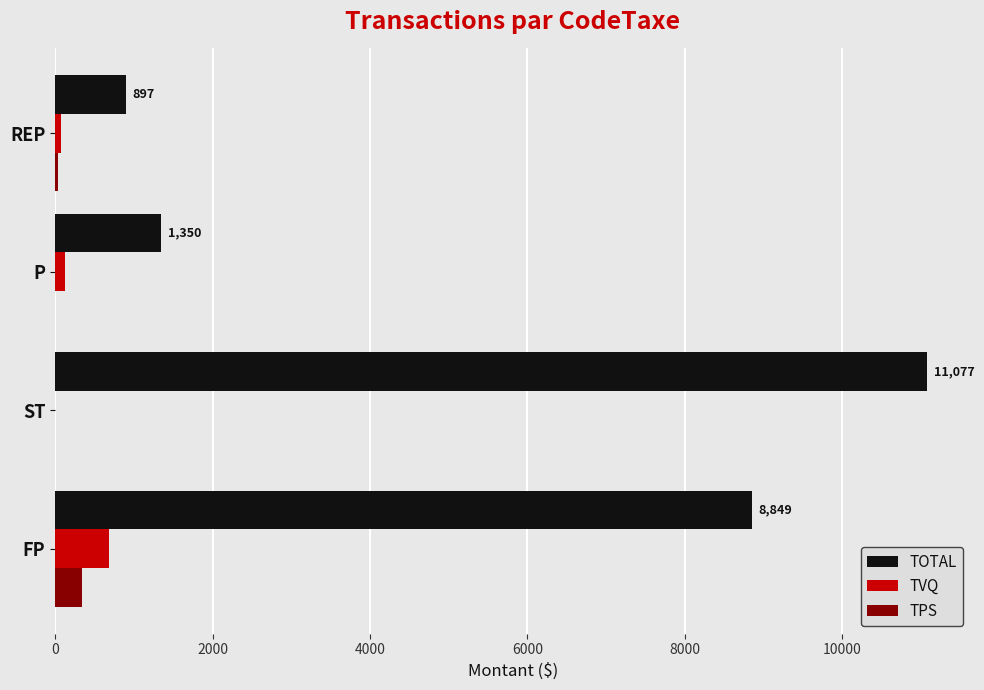

What is the greatest value displayed?

11076.9